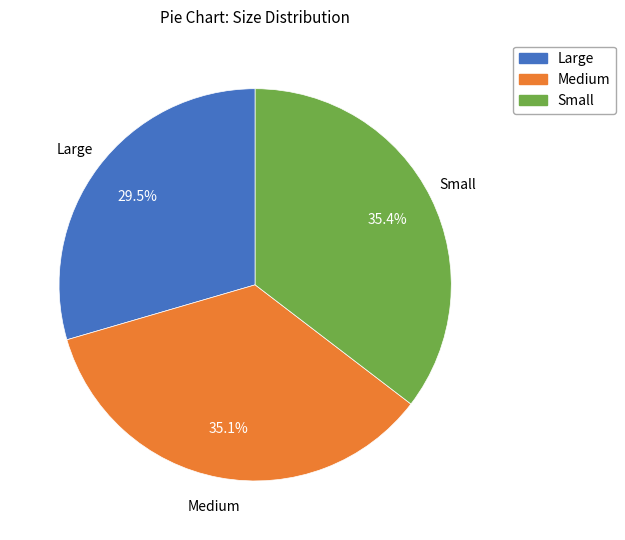

Is there a majority slice in this chart?

No